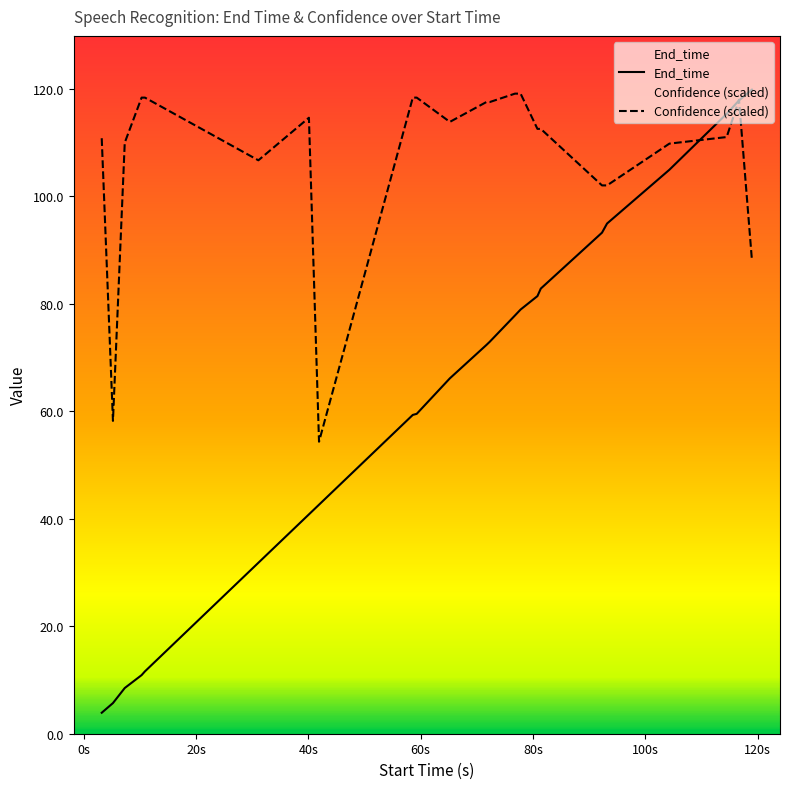

What are all the series names shown in the legend?

End_time, Confidence (scaled)